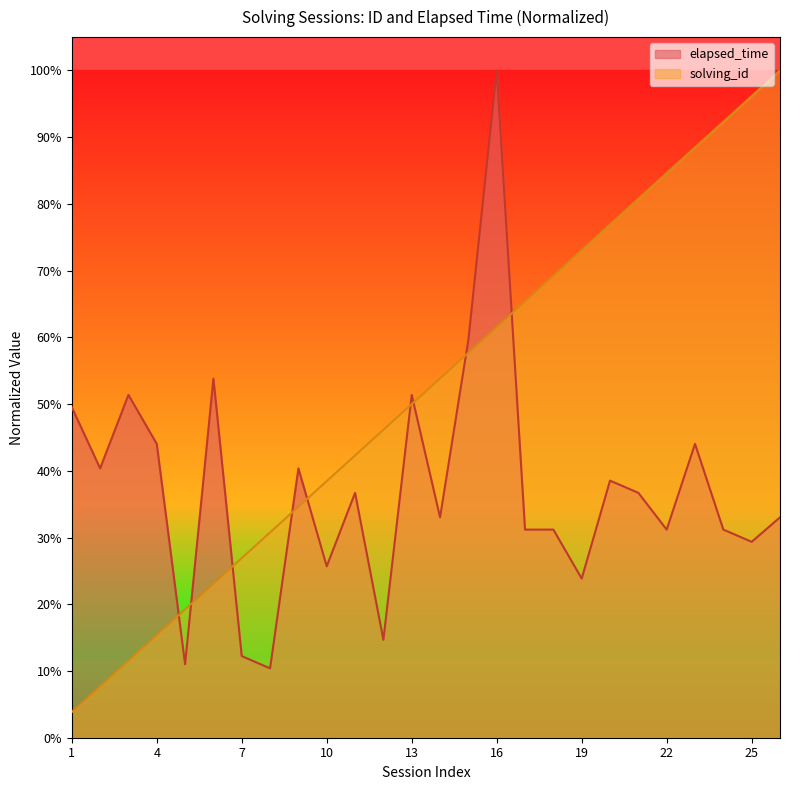

What is the difference between the solving_id values at 4 and 14?

0.4